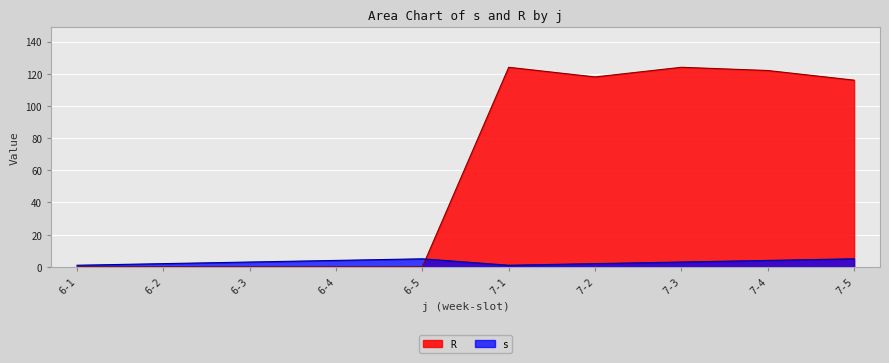

Which label corresponds to the largest value in the chart?

7-1